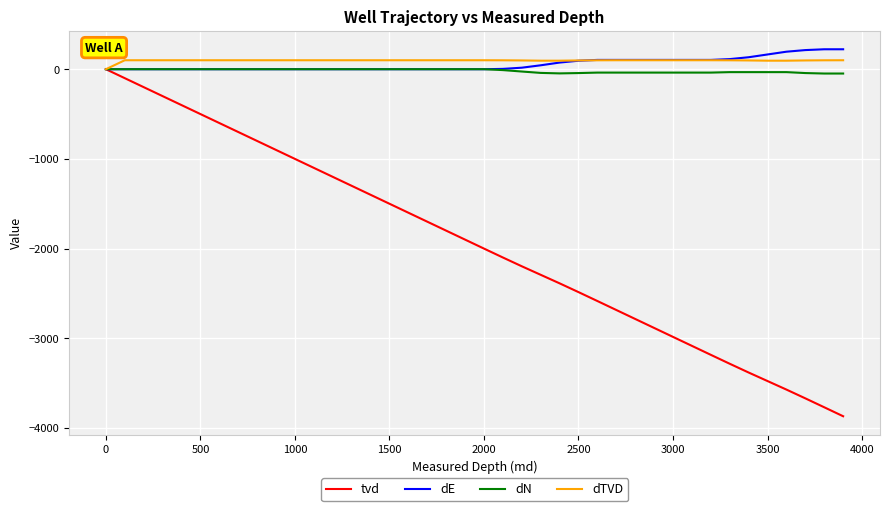

What is the maximum value shown in the chart?

222.4